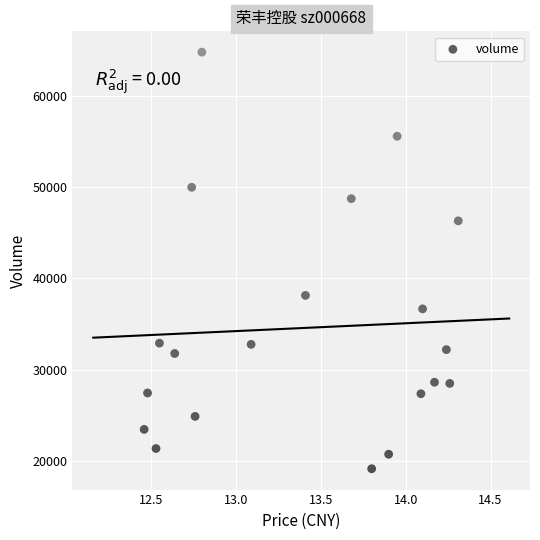

What is the range of Y values (max minus min)?

45677